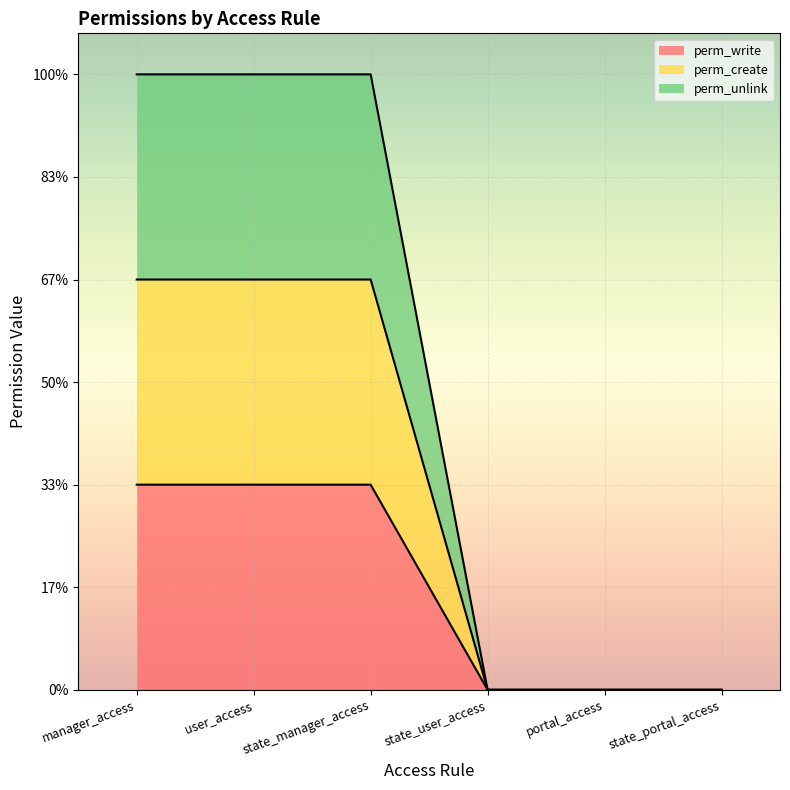

Is it true that perm_create equals 2 at state_manager_access?

True